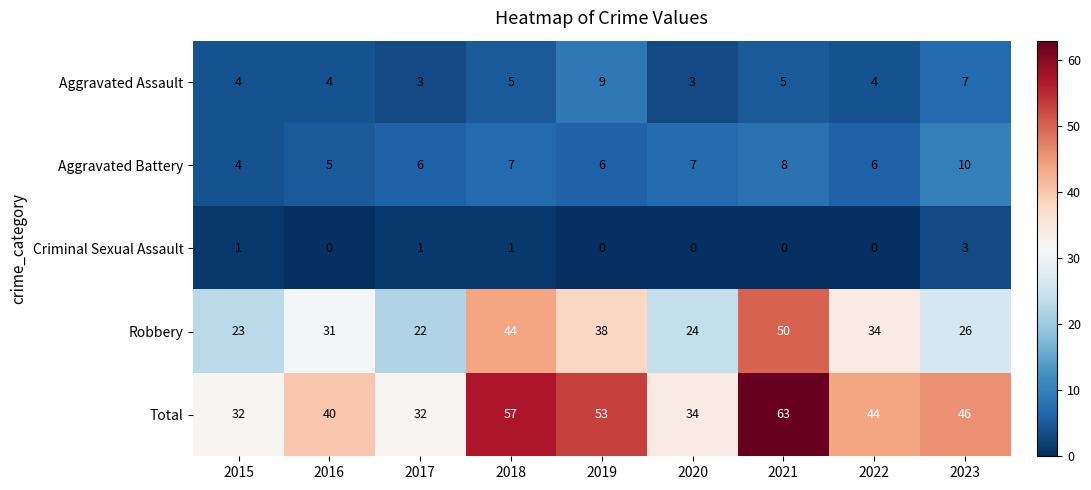

Which label corresponds to the largest value in the chart?

2021